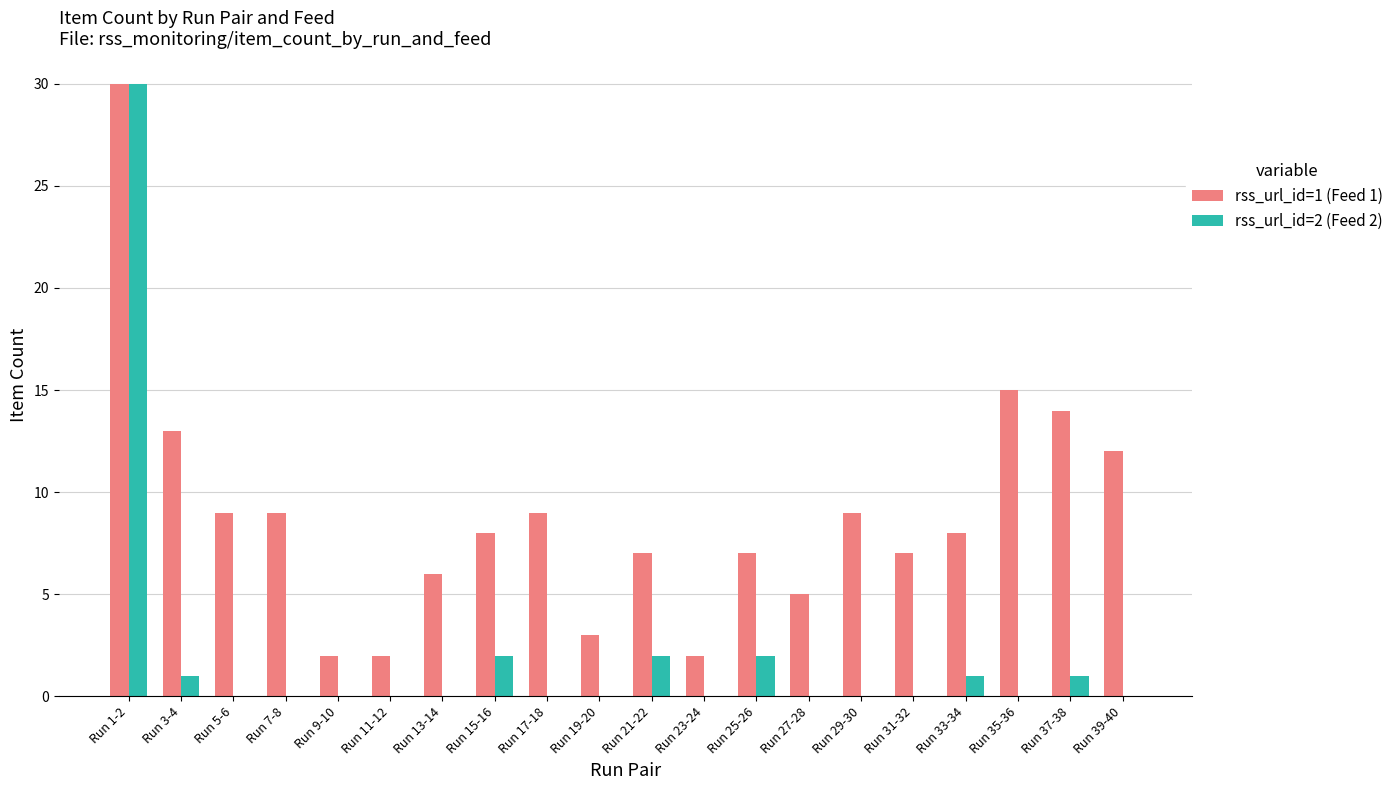

Where does the rss_url_id=1 (Feed 1) series first go above 8?

Run 1-2